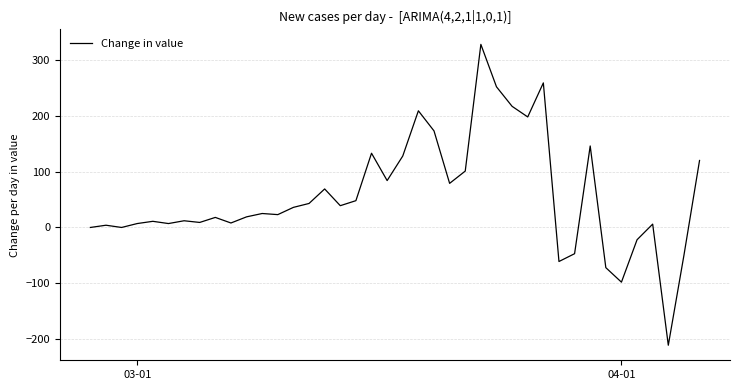

What is the maximum value shown in the chart?

328